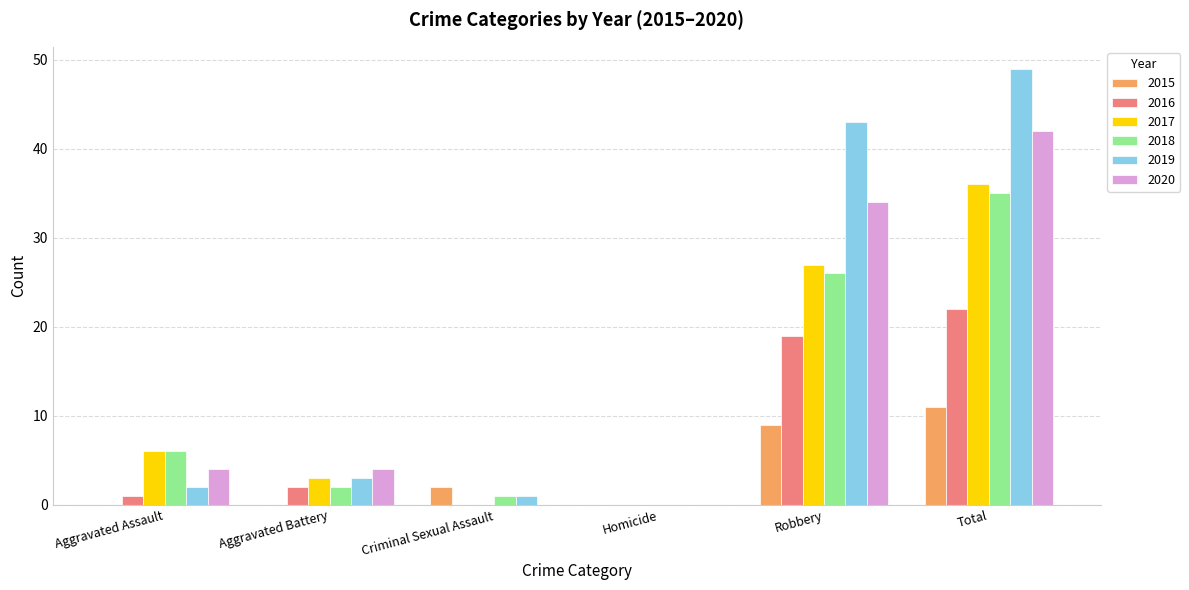

What is the sum of the 2020 values at Total and Aggravated Battery?

46